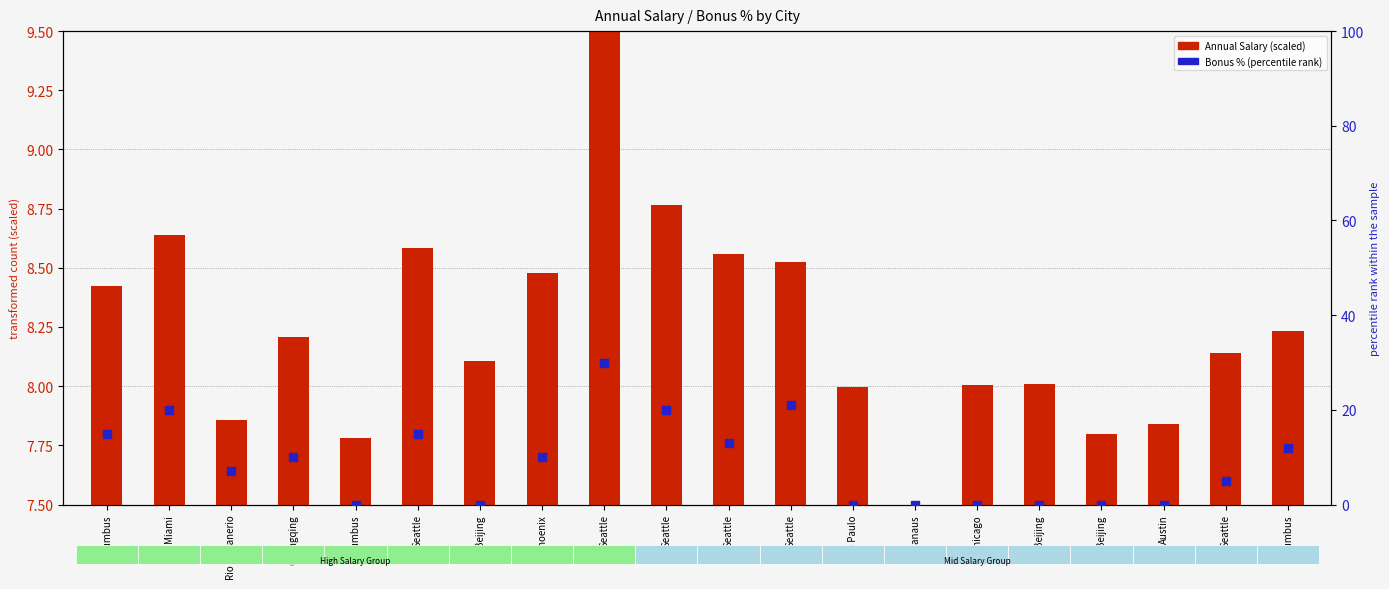

Between Rio de Janerio and Seattle, which is larger?

Seattle